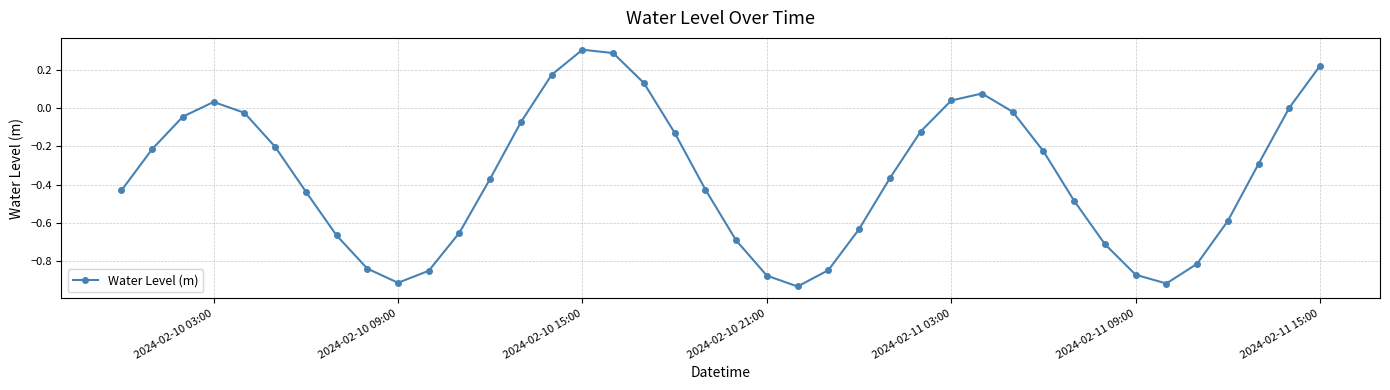

How many distinct data groups are displayed?

1